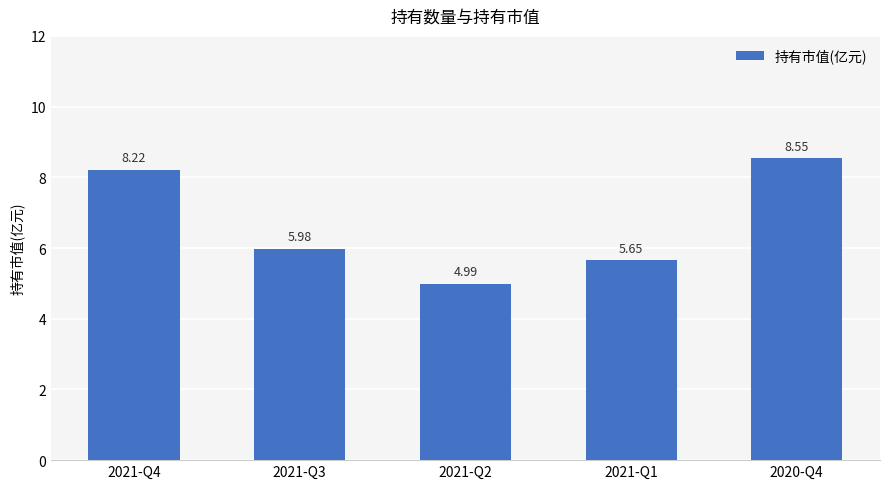

True or false: the data shows 1.7 at 2021-Q1.

False